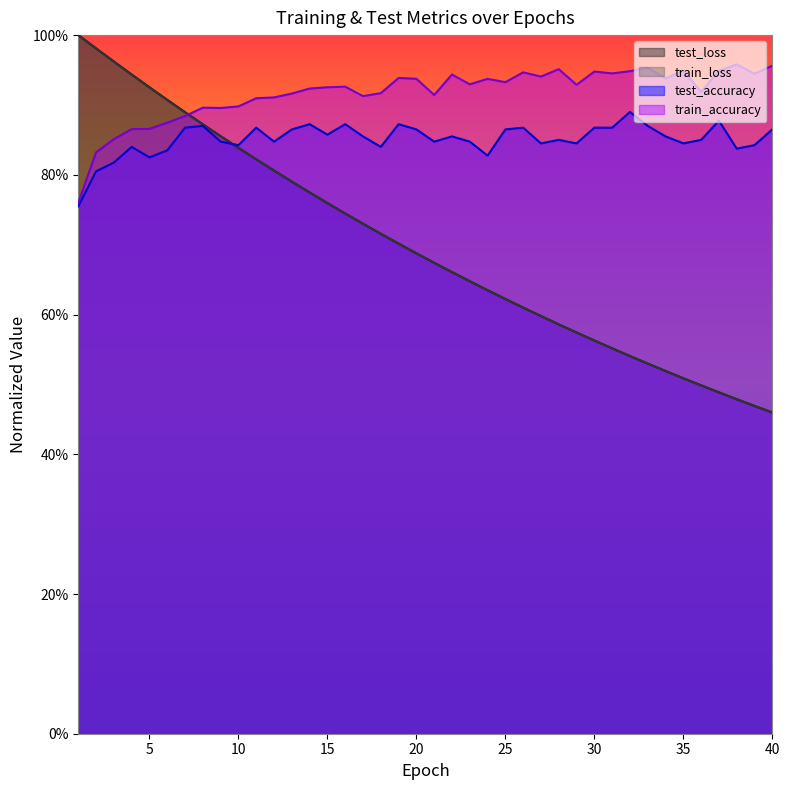

Reading right to left, transcribe all the data shown in this chart.

test_loss: 40=0.5	39=0.5	38=0.5	37=0.5	36=0.5	35=0.5	34=0.5	33=0.5	32=0.5	31=0.6	30=0.6	29=0.6	28=0.6	27=0.6	26=0.6	25=0.6	24=0.6	23=0.6	22=0.7	21=0.7	20=0.7	19=0.7	18=0.7	17=0.7	16=0.7	15=0.8	14=0.8	13=0.8	12=0.8	11=0.8	10=0.8	9=0.9	8=0.9	7=0.9	6=0.9	5=0.9	4=0.9	3=1.0	2=1.0	1=1.0
train_loss: 40=0.5	39=0.5	38=0.5	37=0.5	36=0.5	35=0.5	34=0.5	33=0.5	32=0.5	31=0.6	30=0.6	29=0.6	28=0.6	27=0.6	26=0.6	25=0.6	24=0.6	23=0.6	22=0.7	21=0.7	20=0.7	19=0.7	18=0.7	17=0.7	16=0.7	15=0.8	14=0.8	13=0.8	12=0.8	11=0.8	10=0.8	9=0.9	8=0.9	7=0.9	6=0.9	5=0.9	4=0.9	3=1.0	2=1.0	1=1.0
test_accuracy: 40=0.9	39=0.8	38=0.8	37=0.9	36=0.9	35=0.8	34=0.9	33=0.9	32=0.9	31=0.9	30=0.9	29=0.8	28=0.8	27=0.8	26=0.9	25=0.9	24=0.8	23=0.8	22=0.9	21=0.8	20=0.9	19=0.9	18=0.8	17=0.9	16=0.9	15=0.9	14=0.9	13=0.9	12=0.8	11=0.9	10=0.8	9=0.8	8=0.9	7=0.9	6=0.8	5=0.8	4=0.8	3=0.8	2=0.8	1=0.8
train_accuracy: 40=1.0	39=0.9	38=1.0	37=0.9	36=0.9	35=0.9	34=0.9	33=1.0	32=0.9	31=0.9	30=0.9	29=0.9	28=1.0	27=0.9	26=0.9	25=0.9	24=0.9	23=0.9	22=0.9	21=0.9	20=0.9	19=0.9	18=0.9	17=0.9	16=0.9	15=0.9	14=0.9	13=0.9	12=0.9	11=0.9	10=0.9	9=0.9	8=0.9	7=0.9	6=0.9	5=0.9	4=0.9	3=0.9	2=0.8	1=0.8